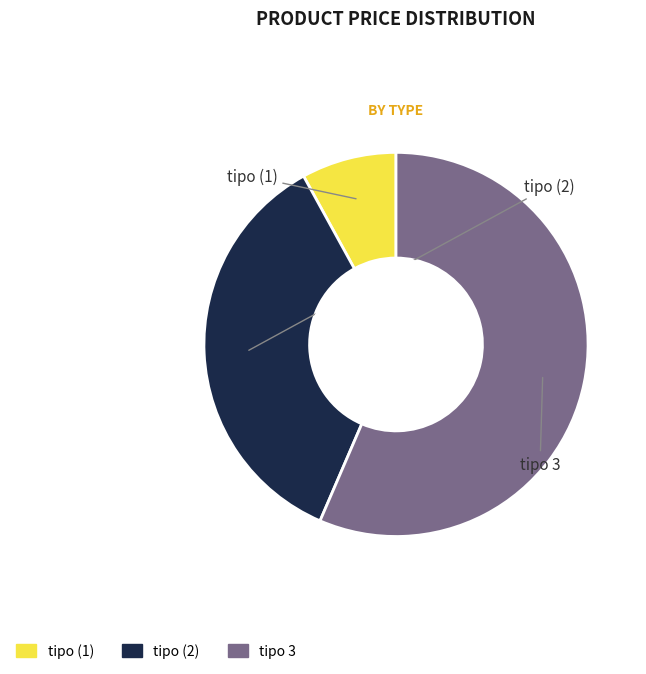

Does any single category account for the majority?

Yes